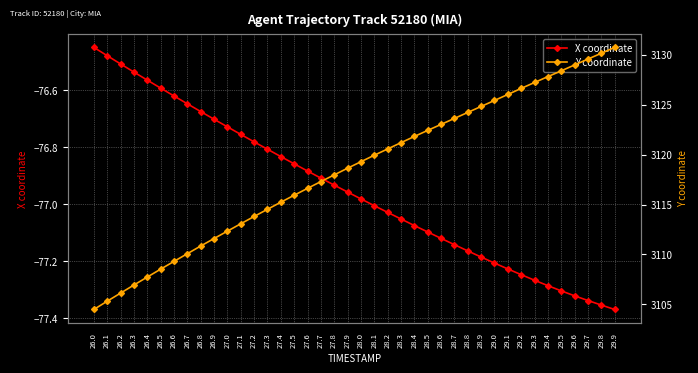

What is the label of the 27th point from the left?

28.6